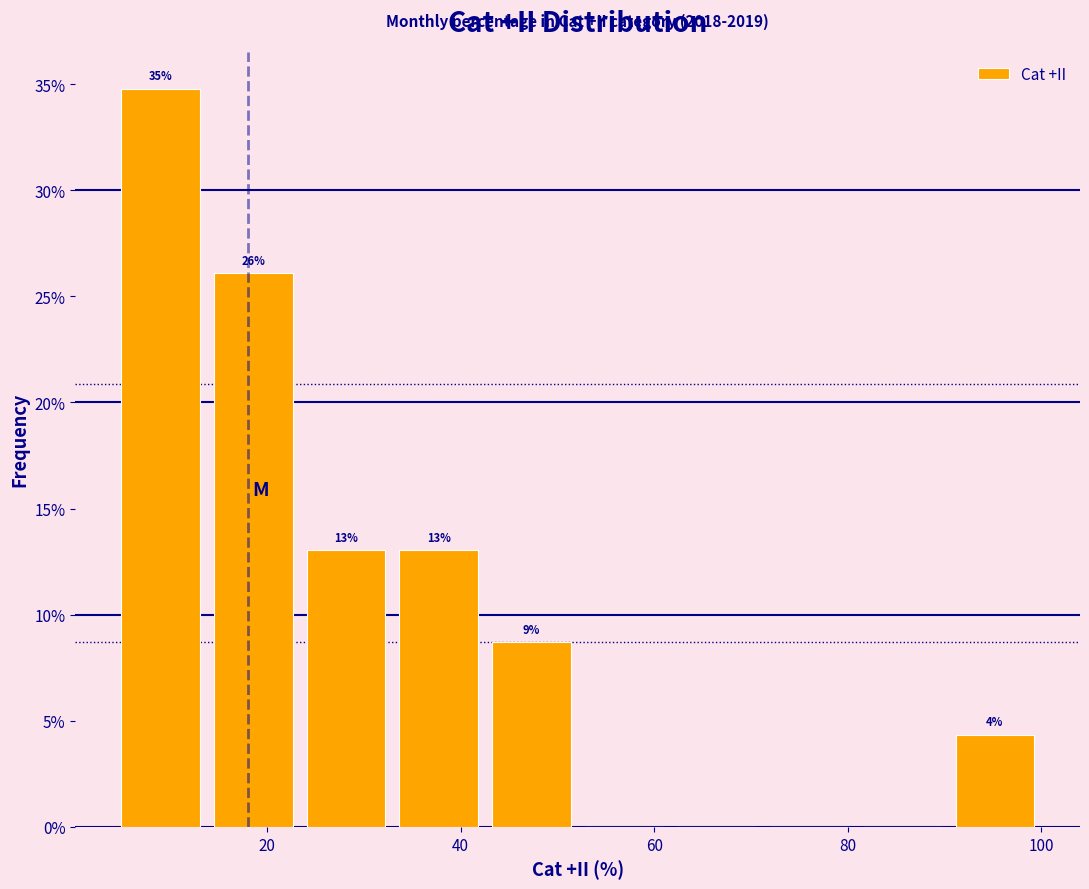

Over which range of the x-axis is the bar tallest?

4 to 14